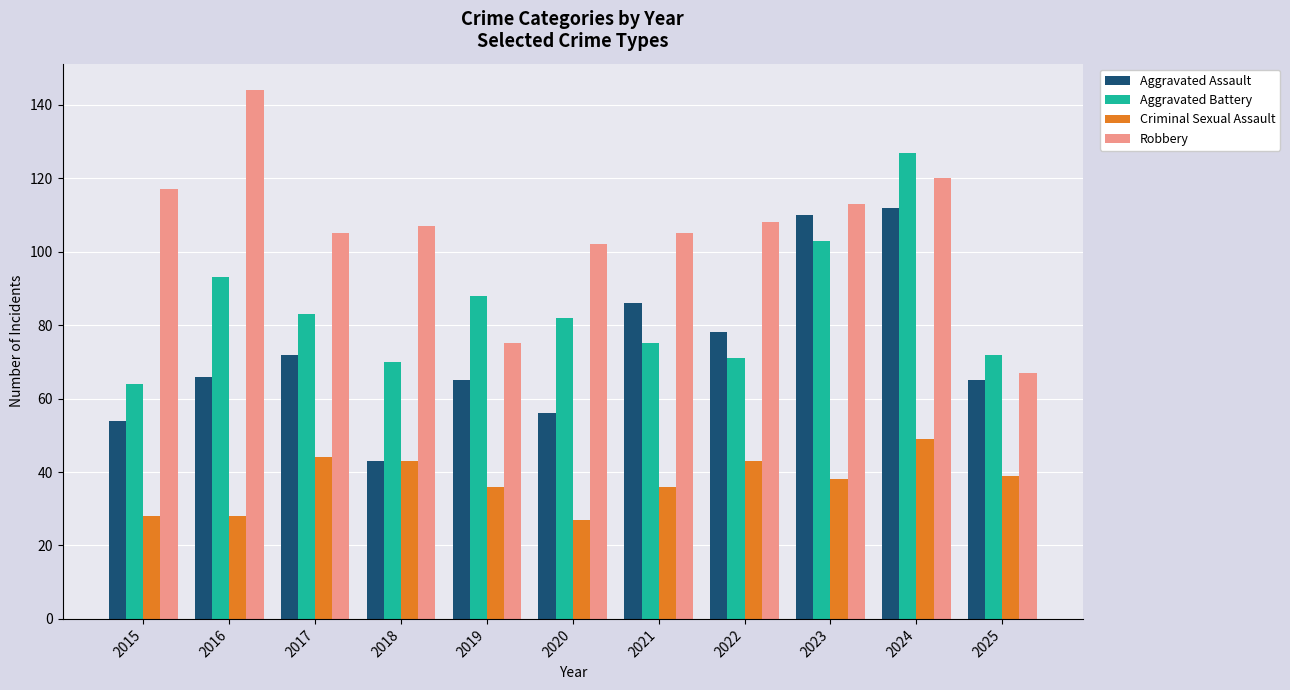

How many data points in Robbery are less than 107?

5